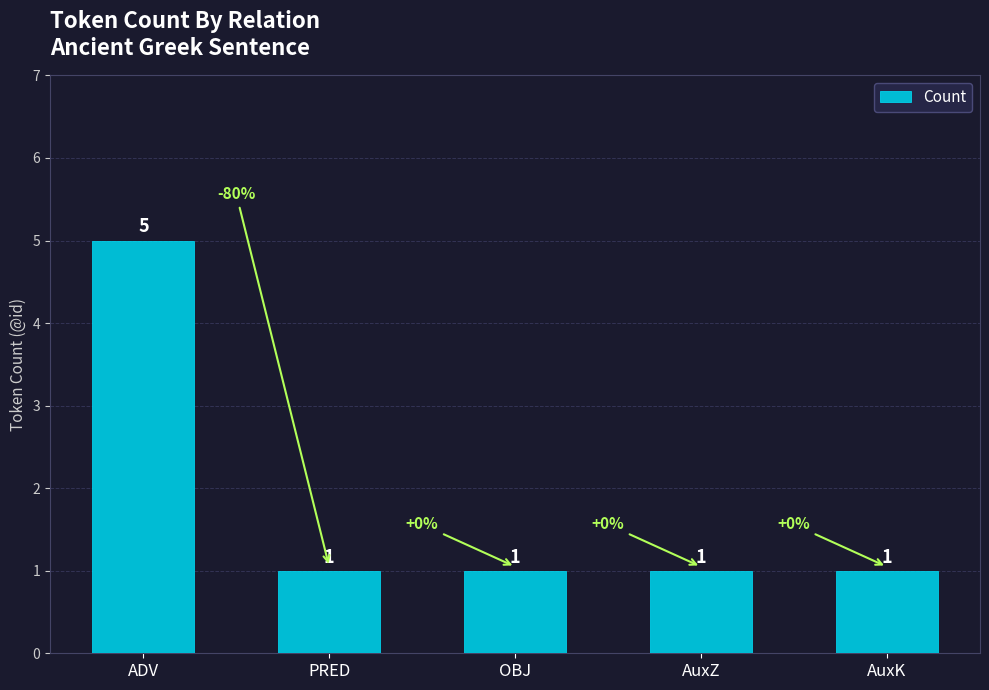

Reading left to right, list all the values displayed in this chart.

5	1	1	1	1